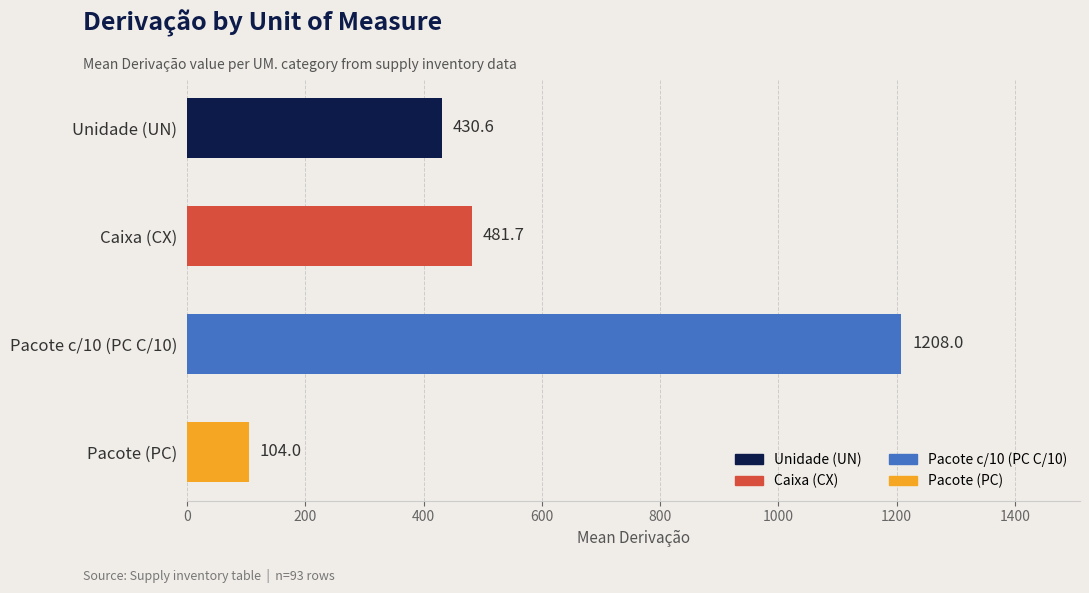

What is the label of the 2nd bar from the top?

Caixa (CX)